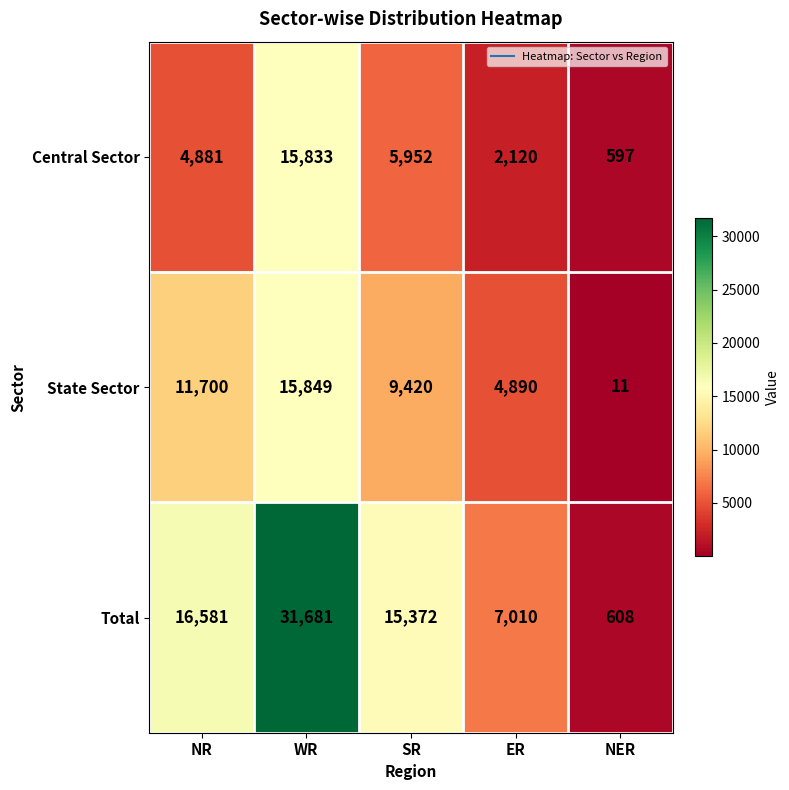

True or false: Total has a value of 608 at NER.

True